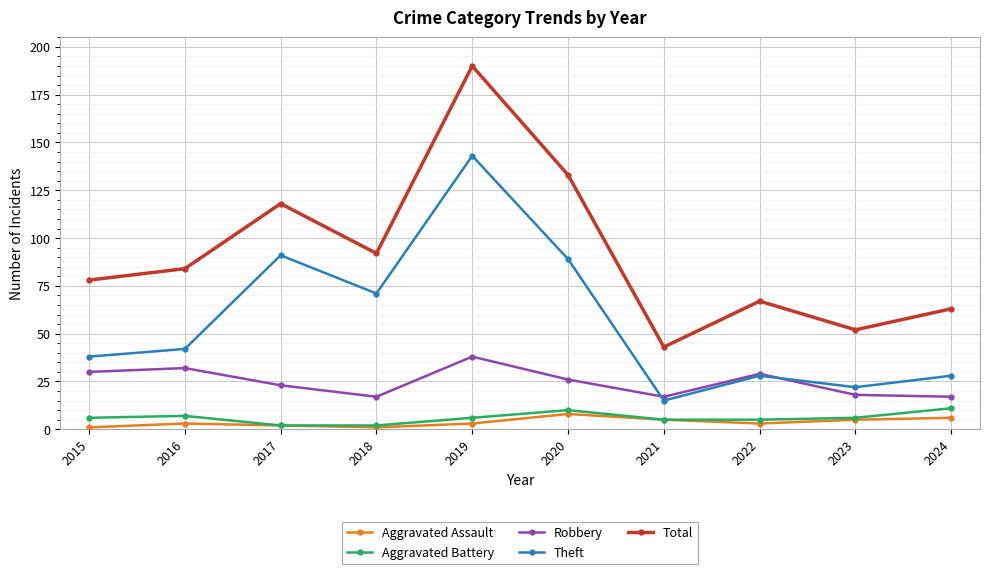

Is it true that Robbery equals 30 at 2015?

True